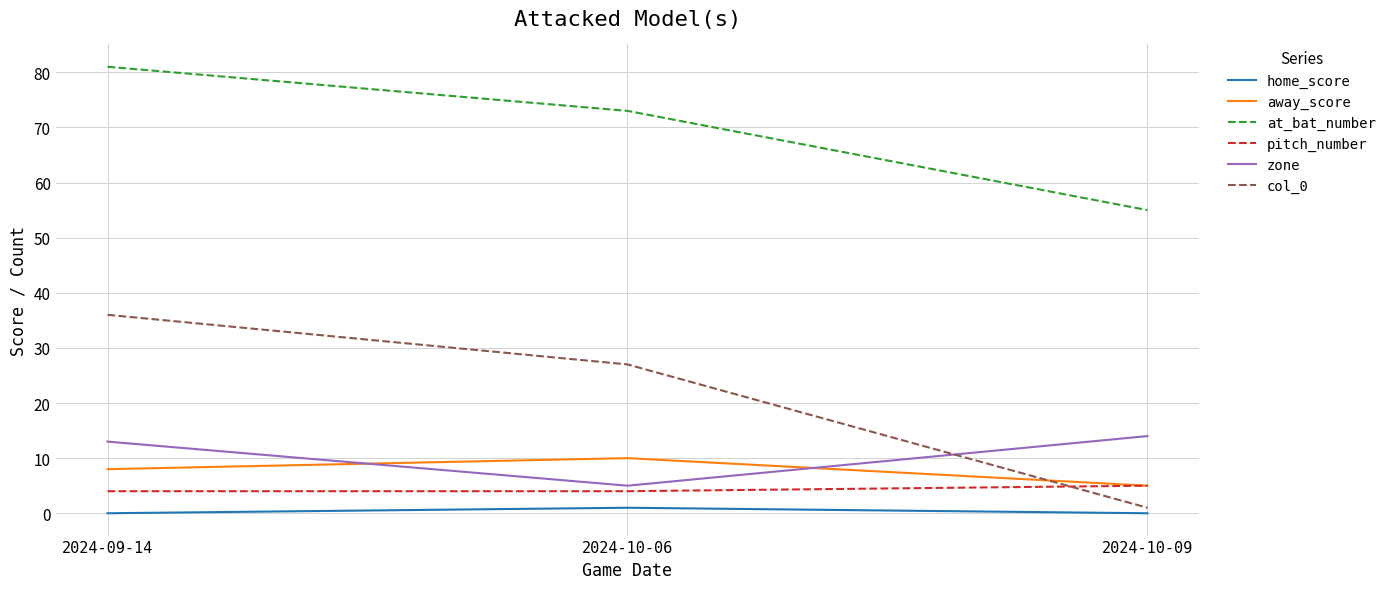

What is the maximum value shown in the chart?

81